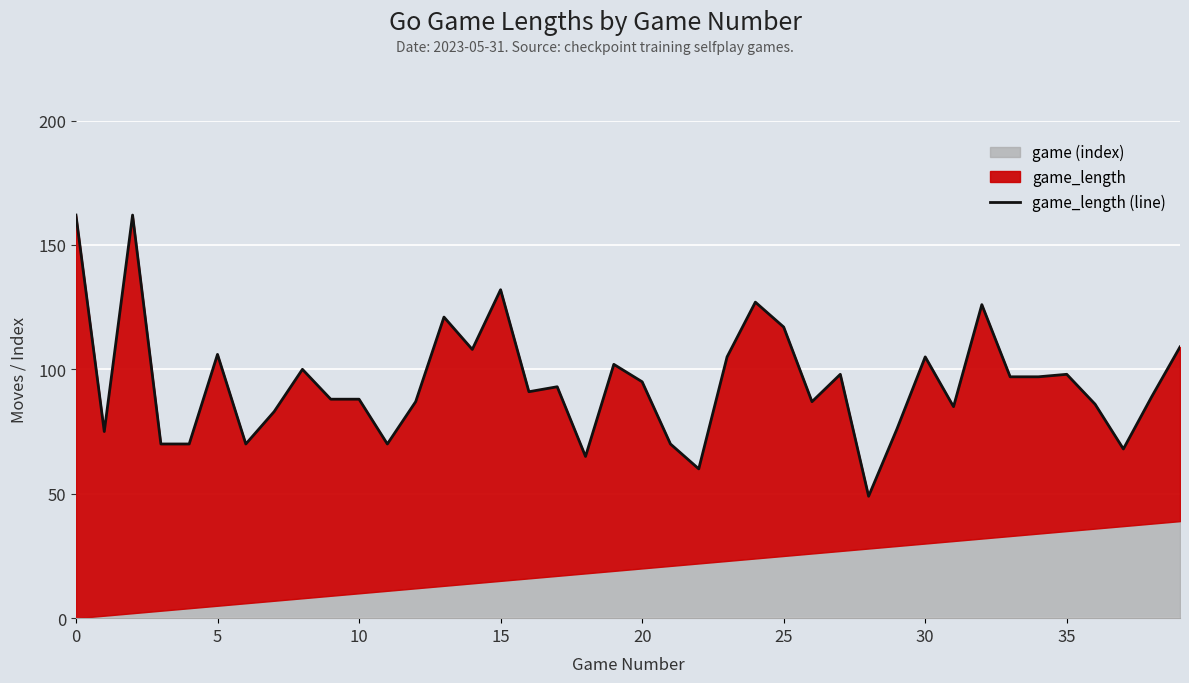

How many lines are shown in the chart?

1